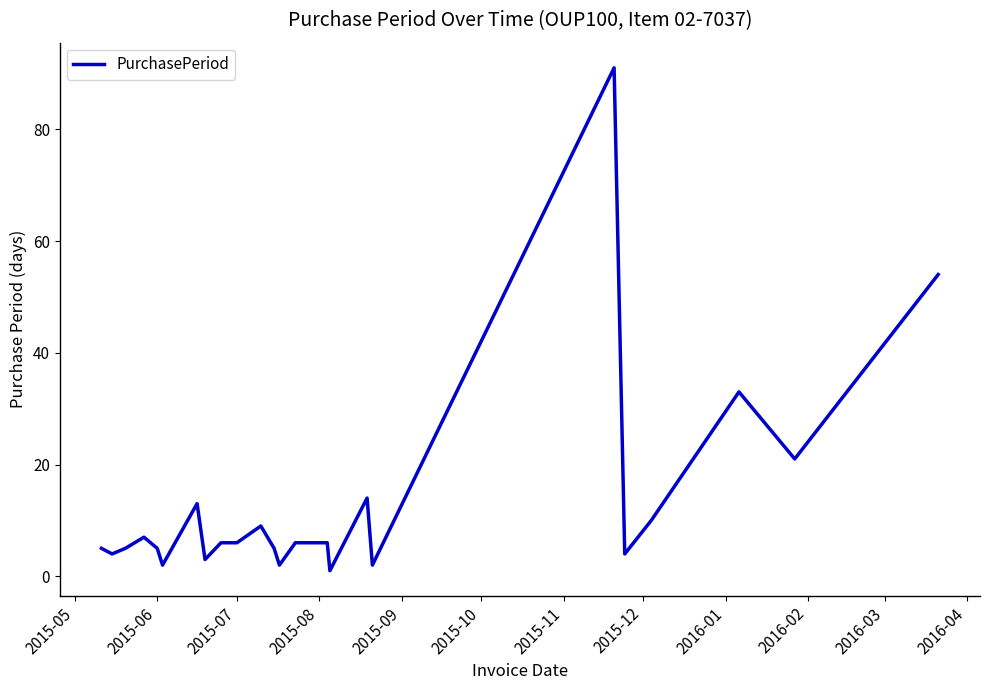

What is the maximum value shown in the chart?

91